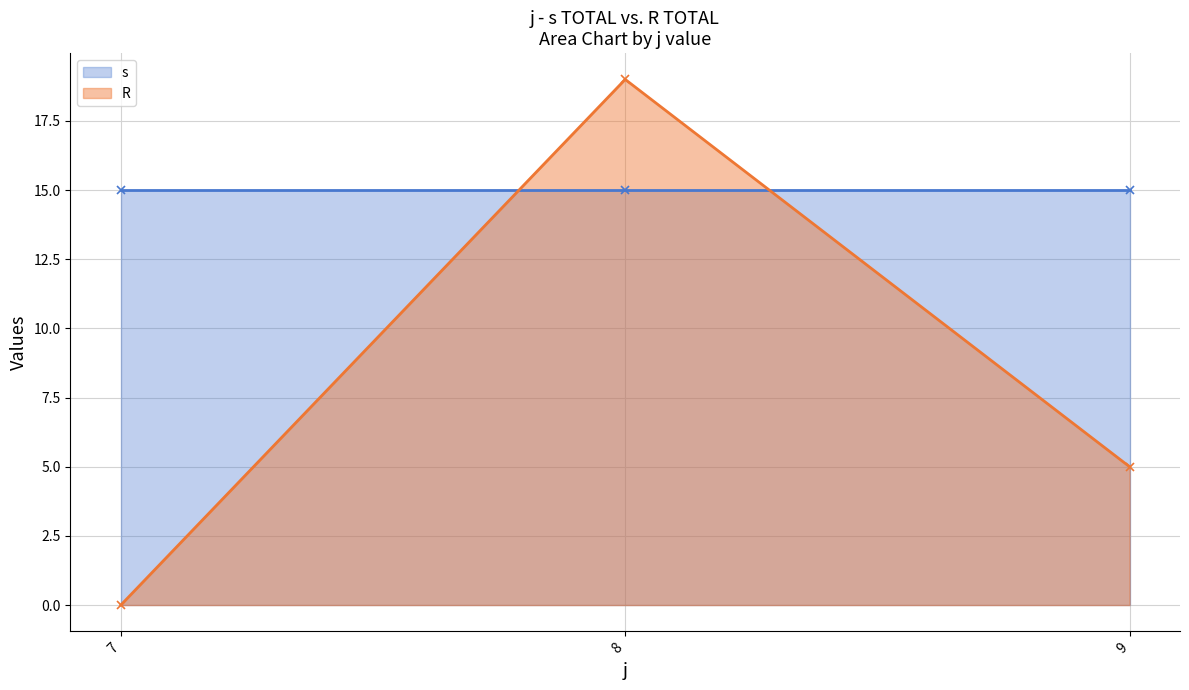

Is it true that s equals 3 at 9?

False